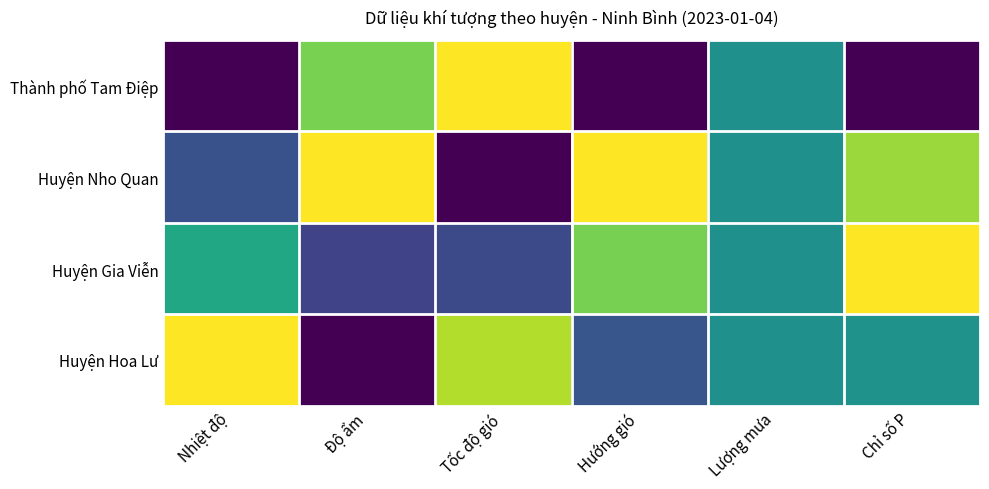

Which category has the lowest value across all series?

Nhiệt độ